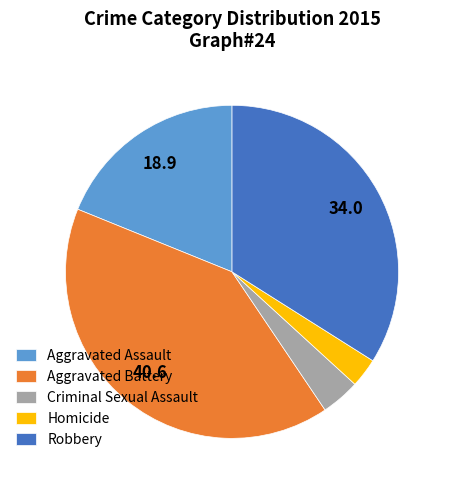

What is the smallest slice in the pie chart?

Homicide